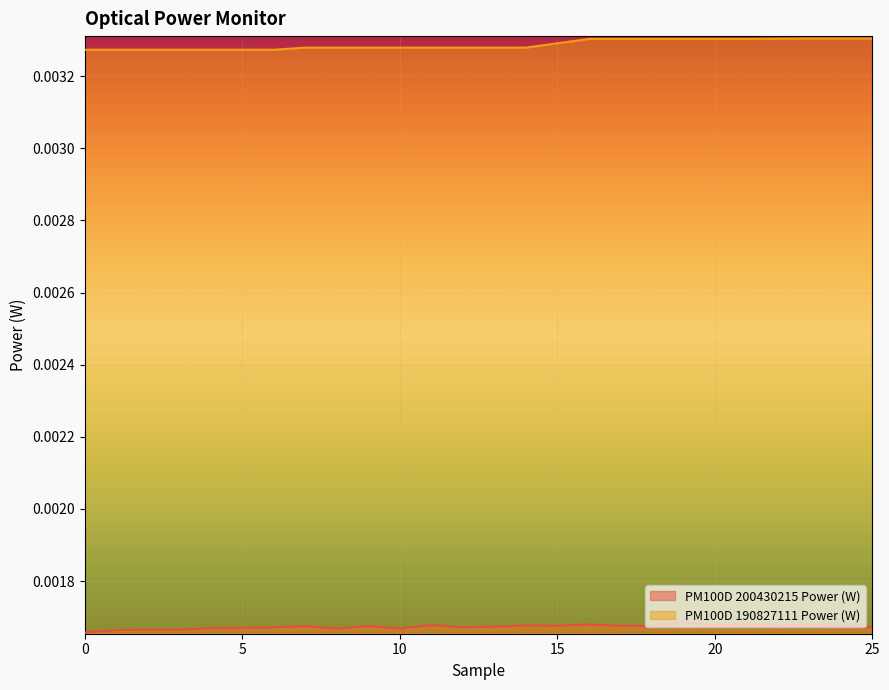

True or false: PM100D 190827111 Power (W) and PM100D 200430215 Power (W) intersect in this chart.

False